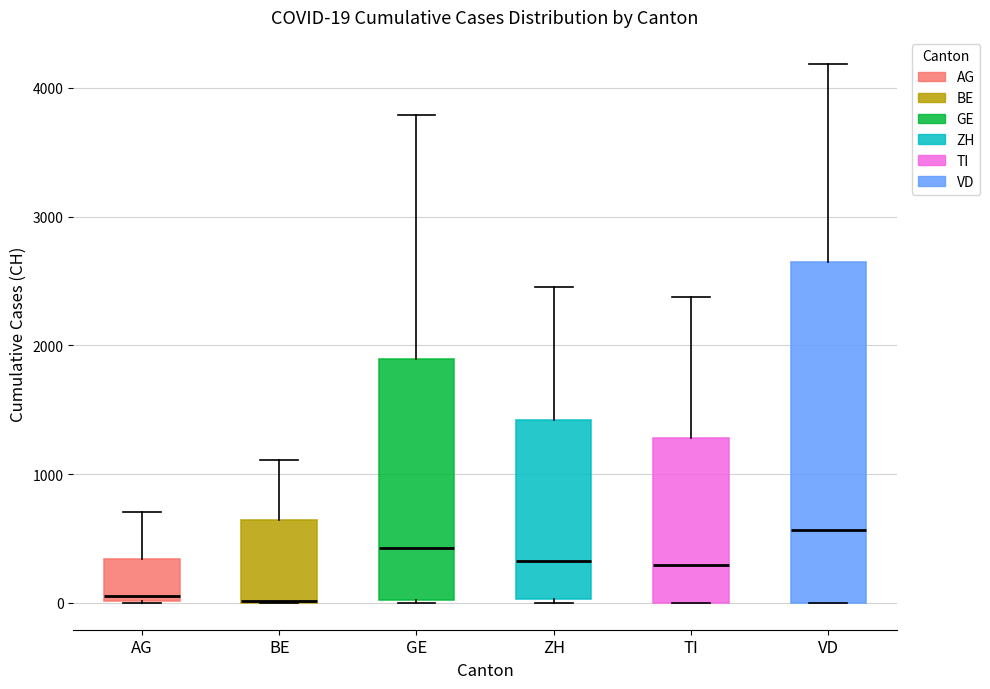

Comparing the boxes themselves (not the whiskers), which one is the tallest?

VD